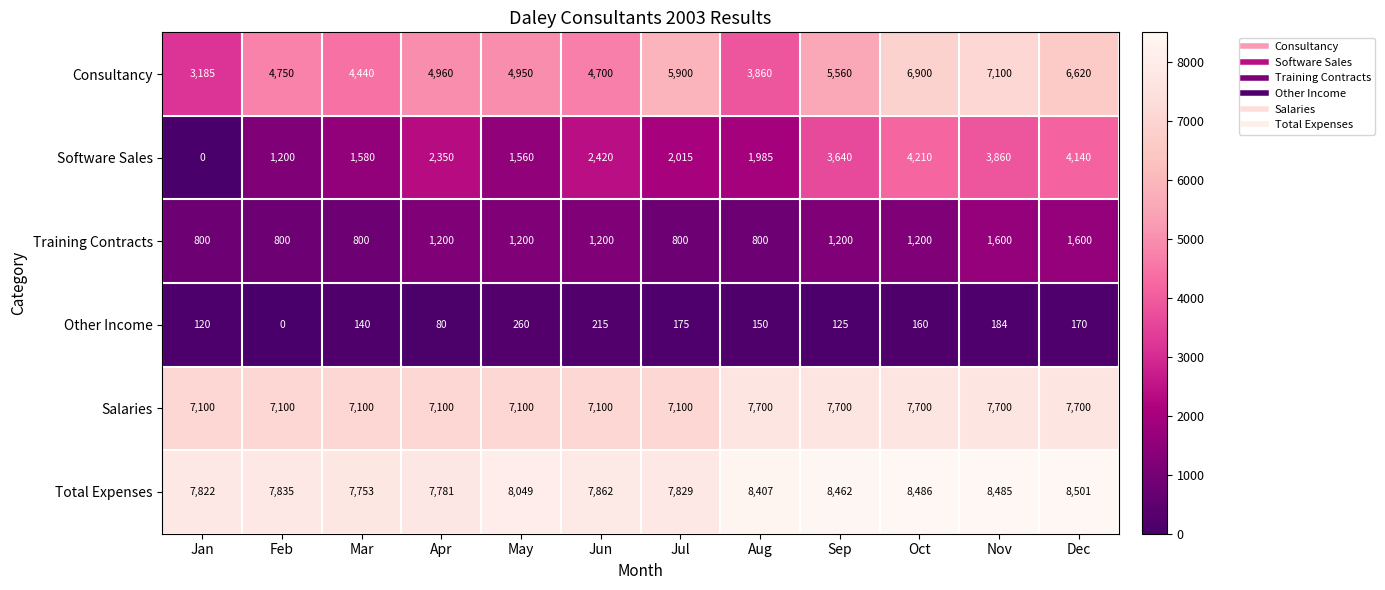

At which category is the sum across all series the highest?

Nov